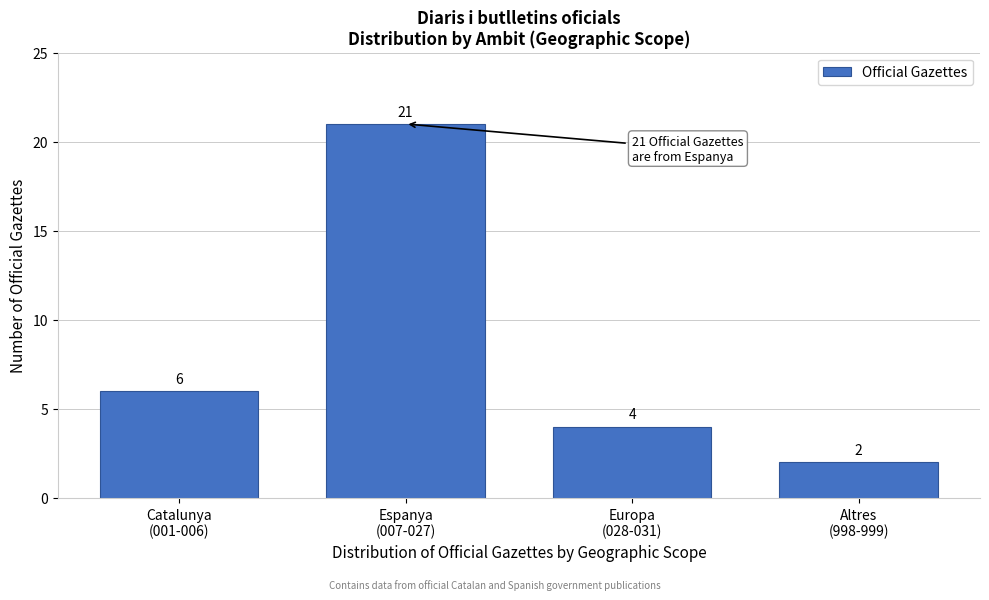

Reading right to left, what are all the values shown in this chart?

2	4	21	6